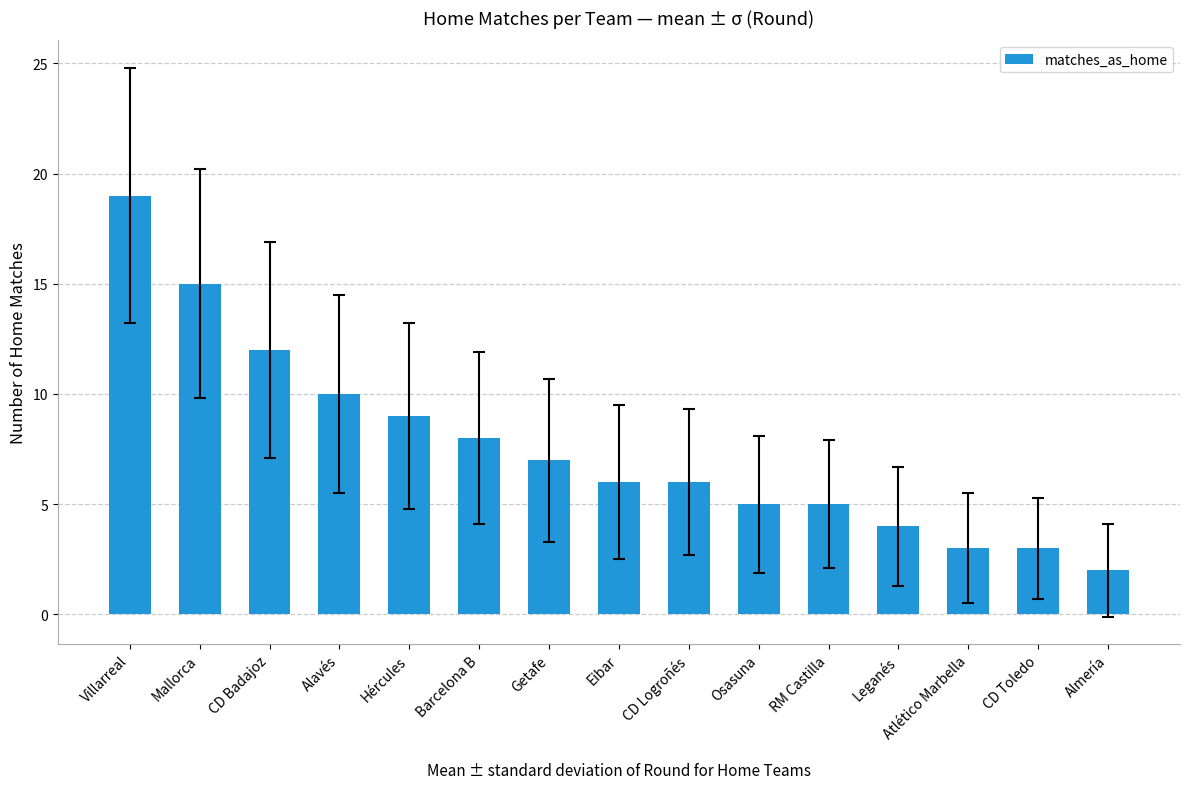

What is the value of the 15th bar from the left?

2